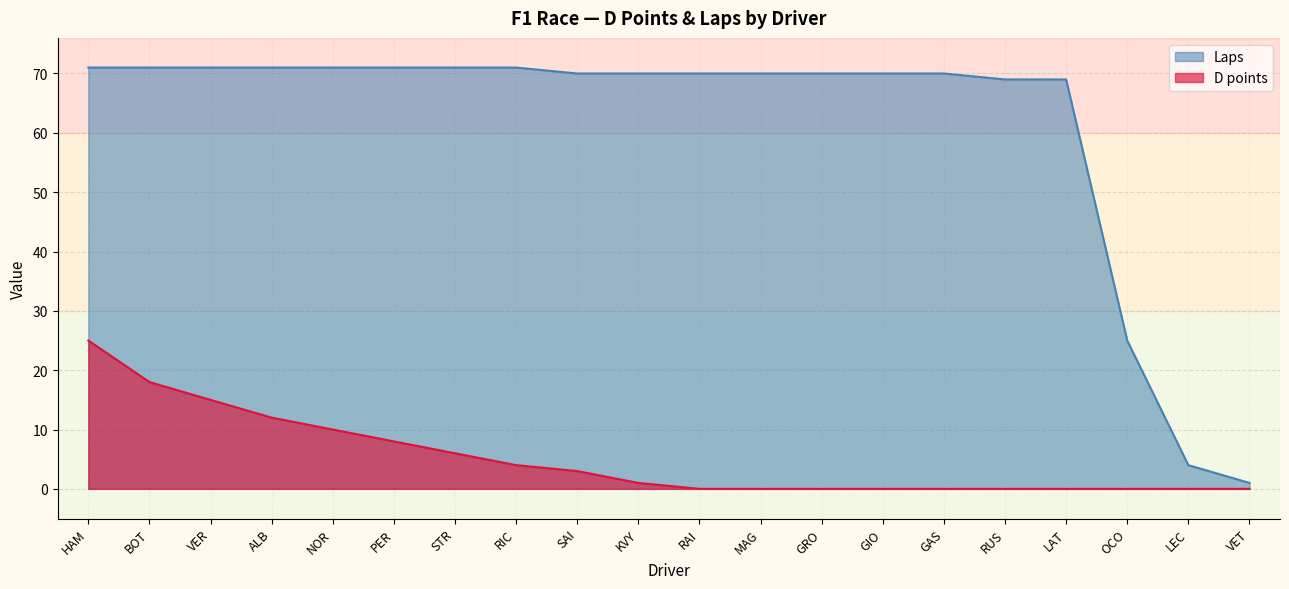

Where is D points nearest to the value 12?

ALB